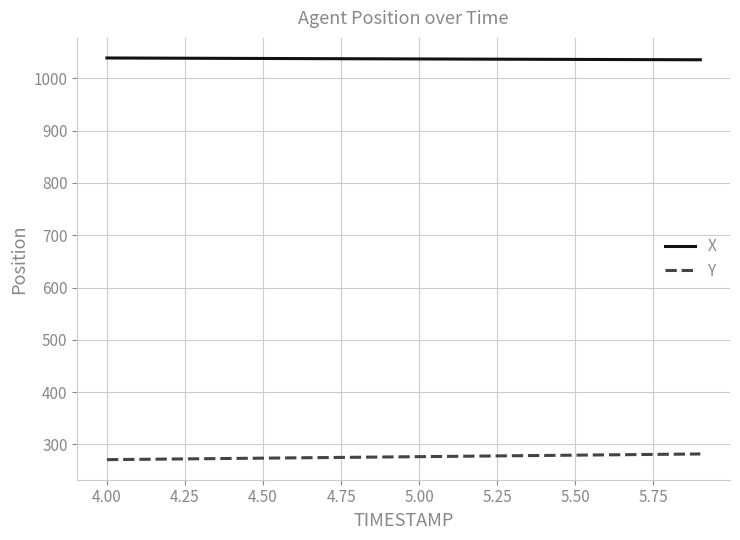

What is the maximum value for Y?

281.7